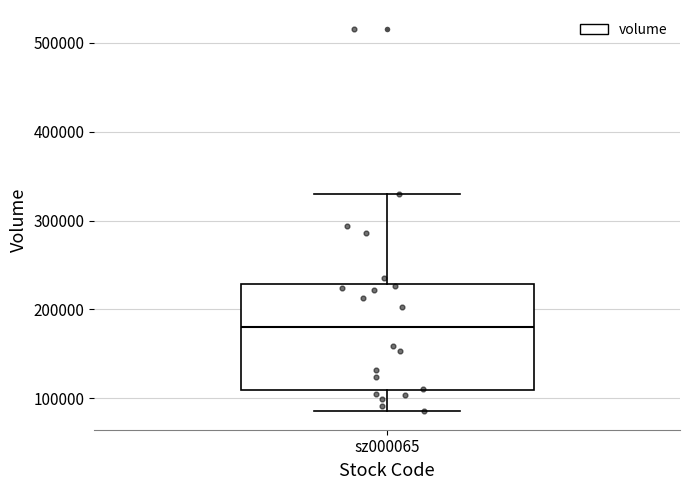

Transcribe this box plot: give where the median line is, the range the box spans, and where the two whiskers end, as read against the y-axis. The values are not printed on the chart, so give them approximately, as read against the axis.

median 180000, box 110000 to 230000, whiskers 90000 to 330000